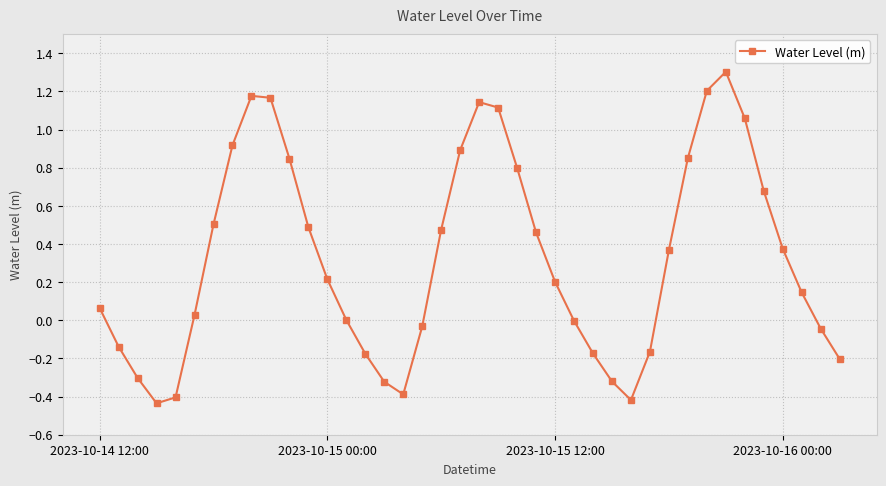

How many points are lower than both their immediate neighbors (excluding endpoints)?

3